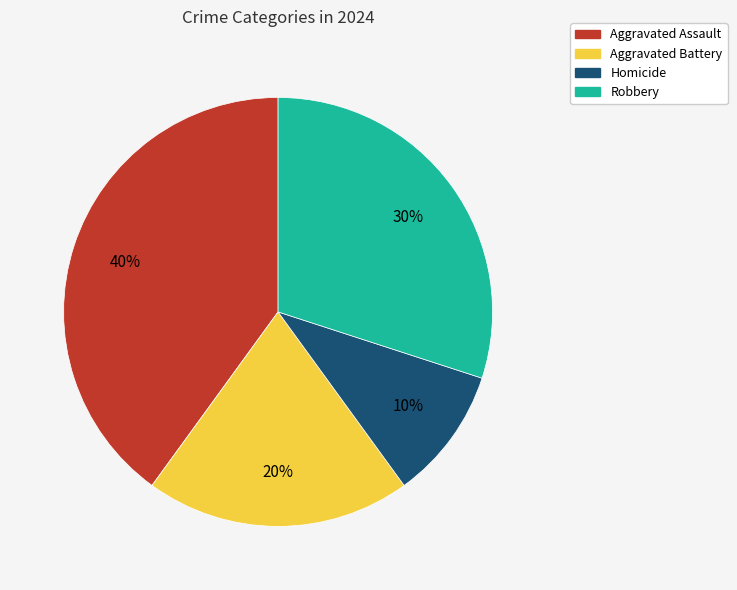

Does any single category account for the majority?

No